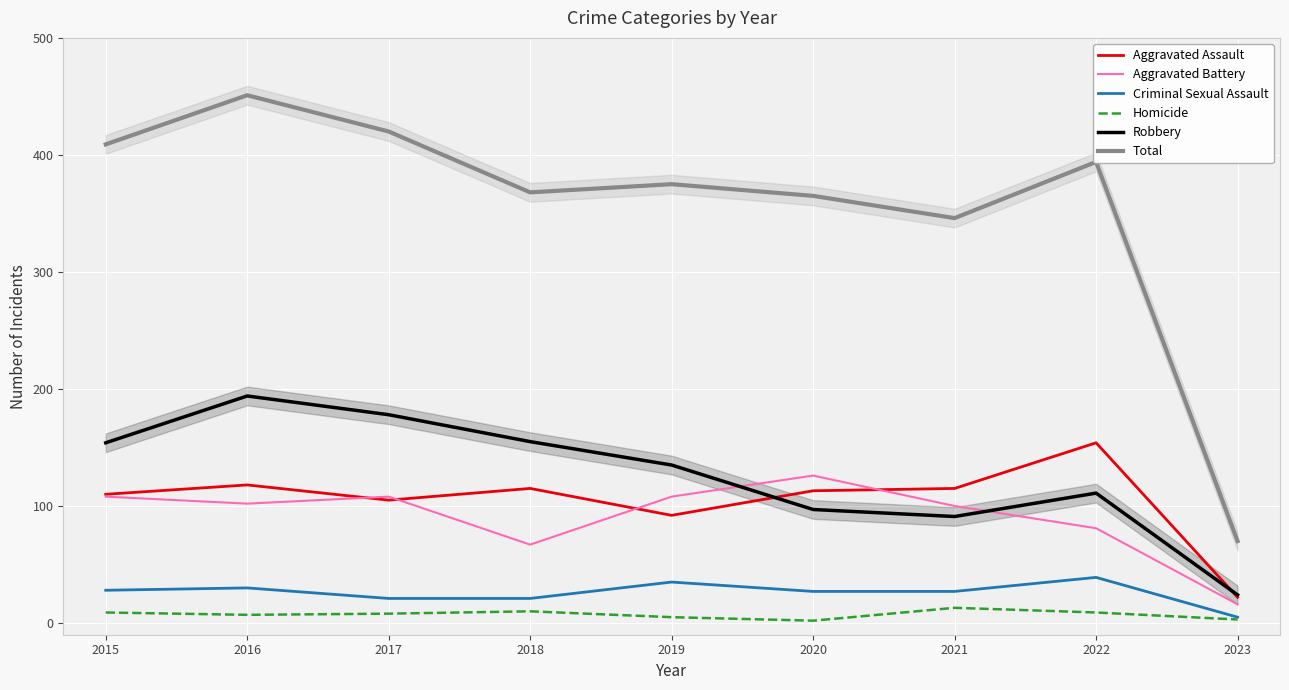

What are all the series names shown in the legend?

Aggravated Assault, Aggravated Battery, Criminal Sexual Assault, Homicide, Robbery, Total